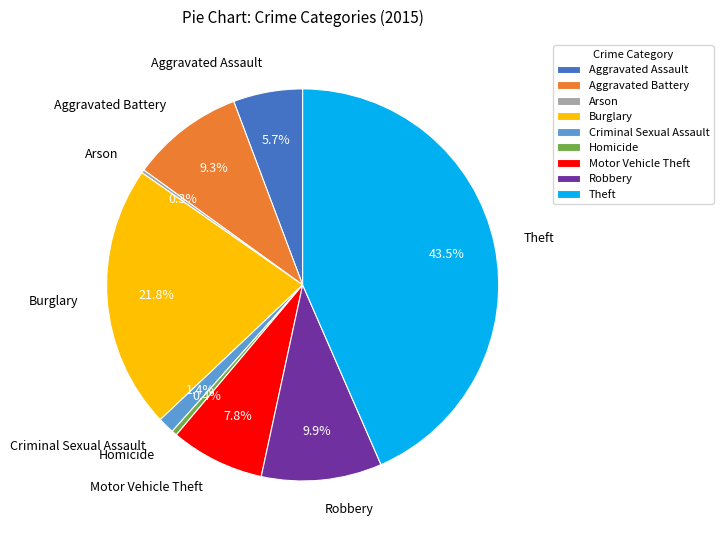

To the nearest percent, what percentage of the pie is Motor Vehicle Theft?

8%